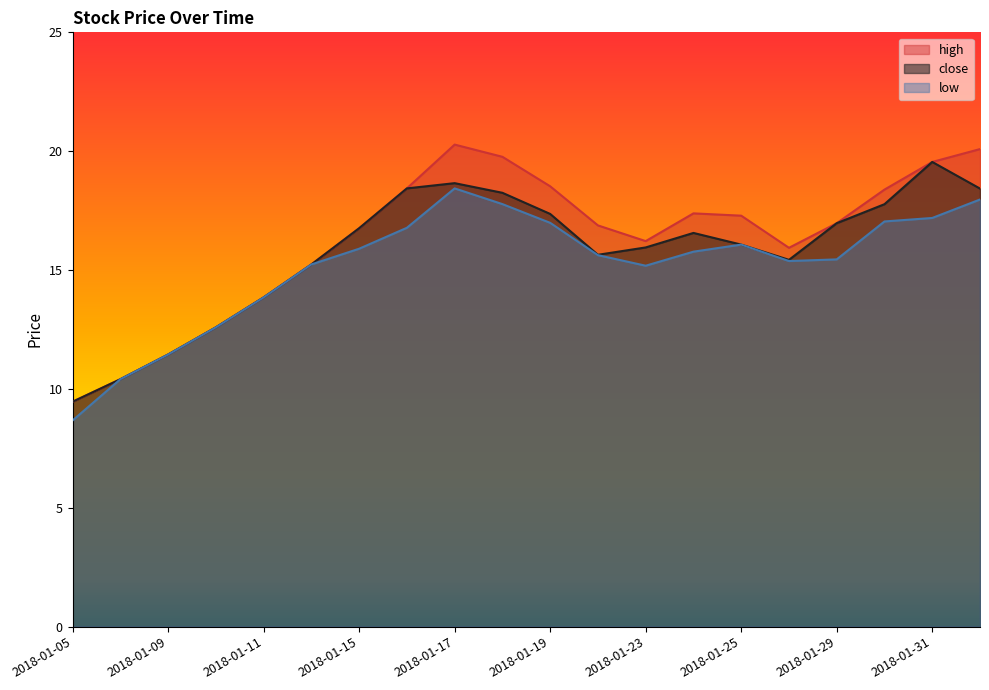

What are all the series names shown in the legend?

high, close, low